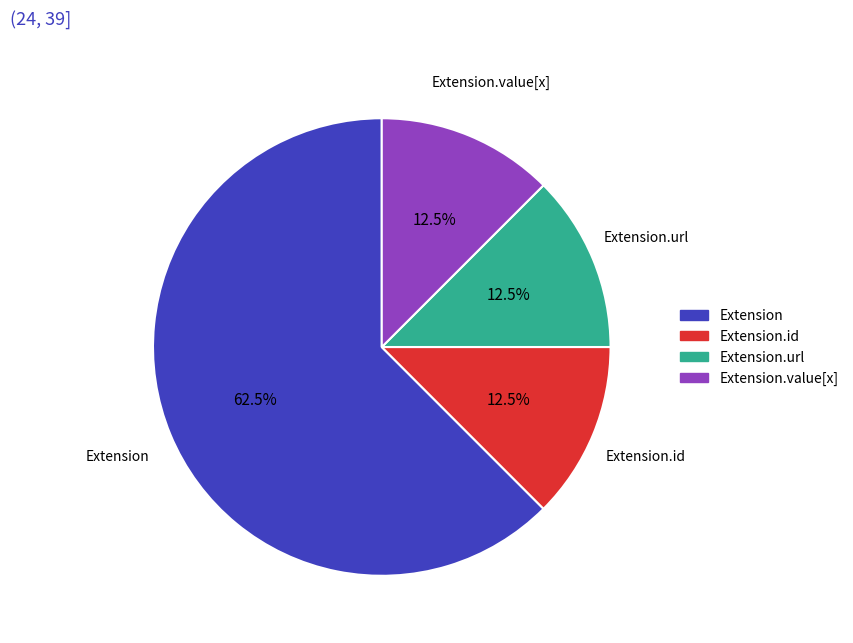

Which category has the biggest portion of the pie?

Extension